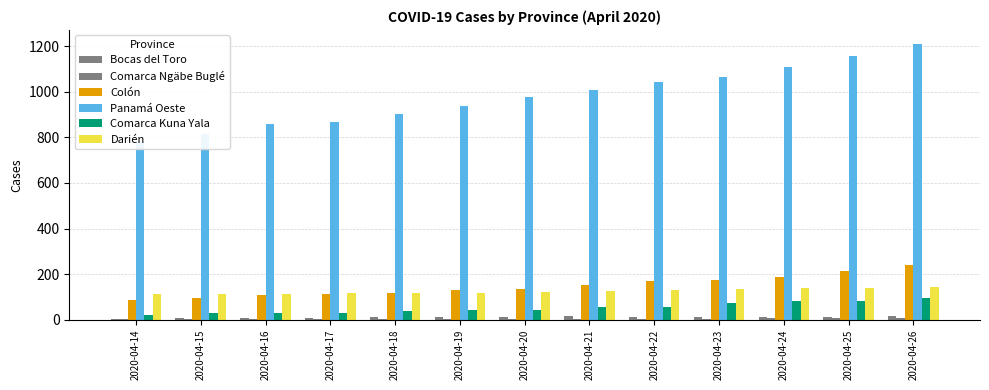

Which has a higher value, 2020-04-24 or 2020-04-21?

2020-04-21